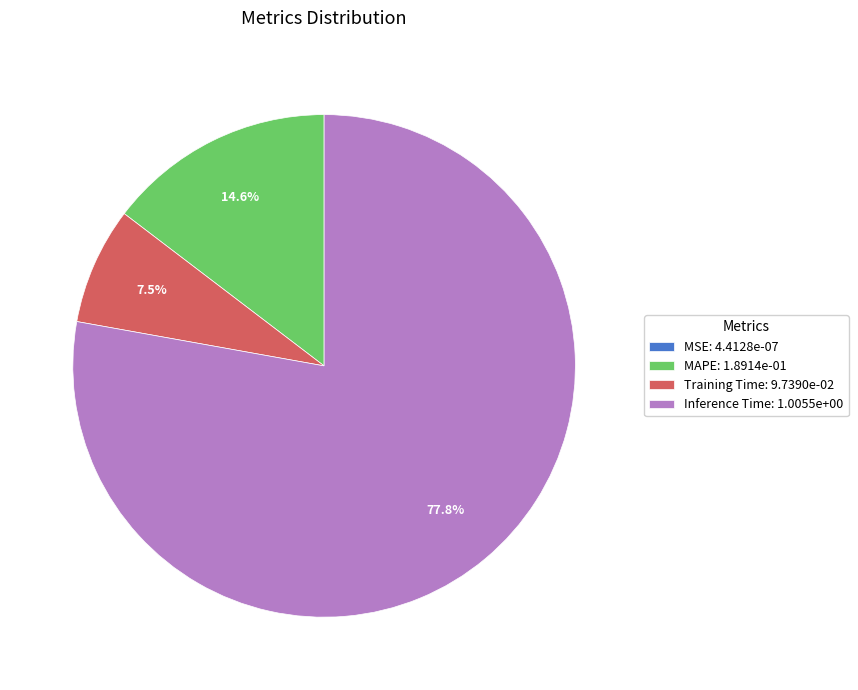

Which category has the biggest portion of the pie?

Inference Time: 1.0055e+00